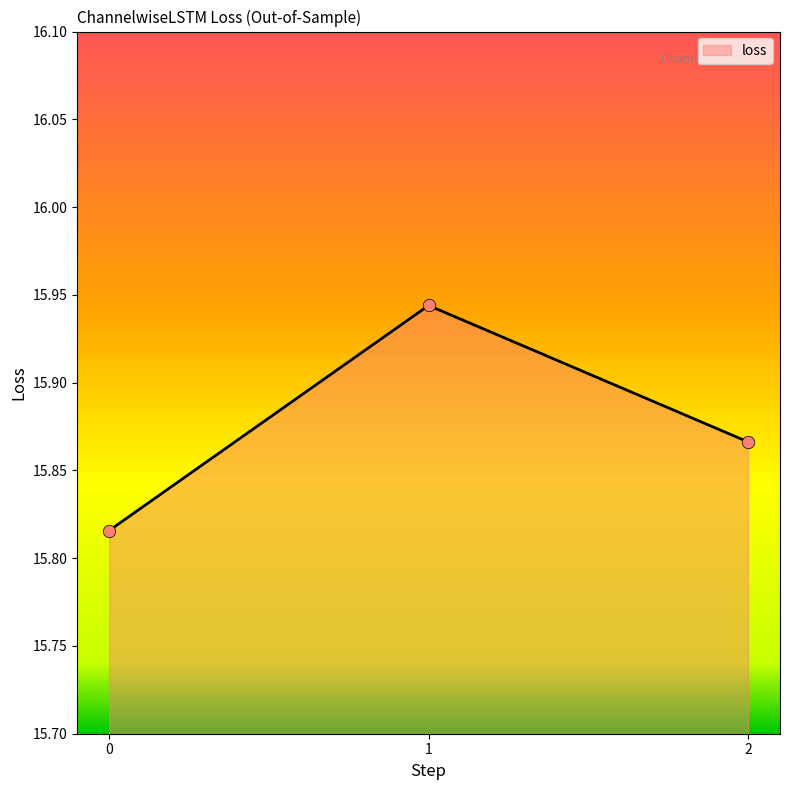

What is the change in value from 1 to 2?

-0.1